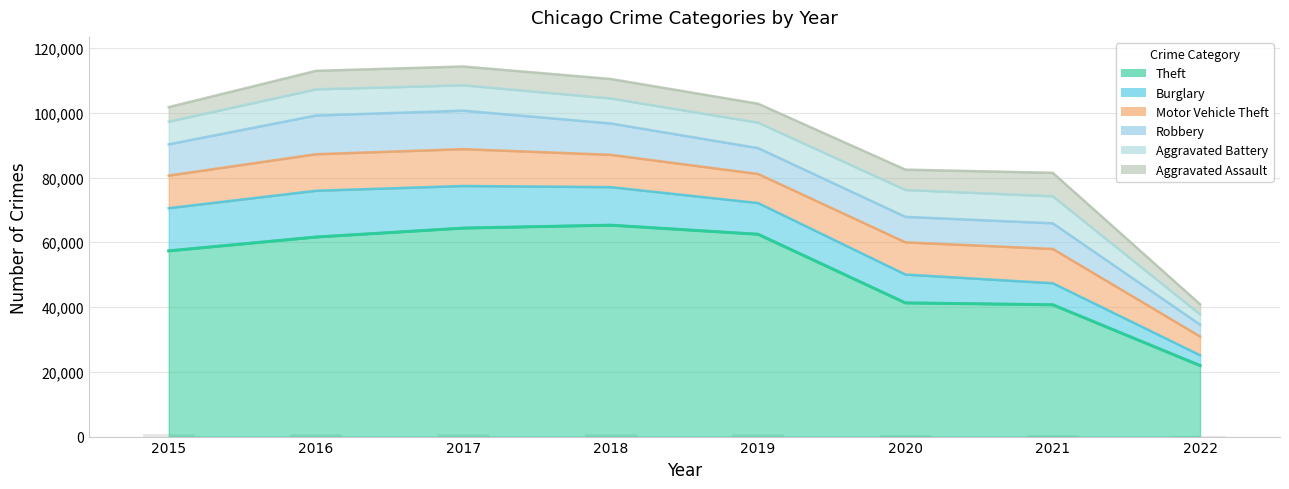

How many bars are there in each group?

6